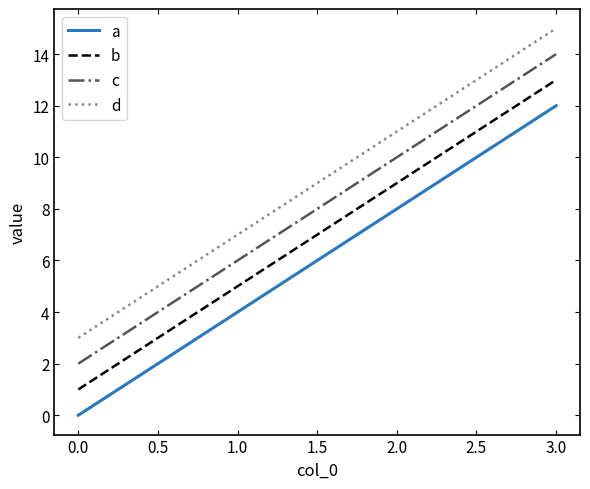

Reading right to left, what are all the values shown in this chart?

a: 12	8	4	0
b: 13	9	5	1
c: 14	10	6	2
d: 15	11	7	3